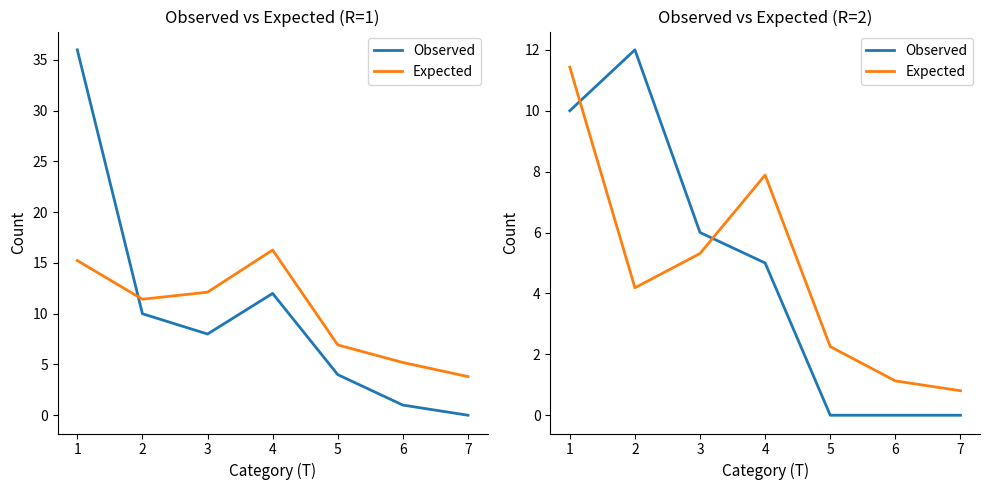

Is the value of Expected at 3 greater than the value of Observed at 4?

Yes